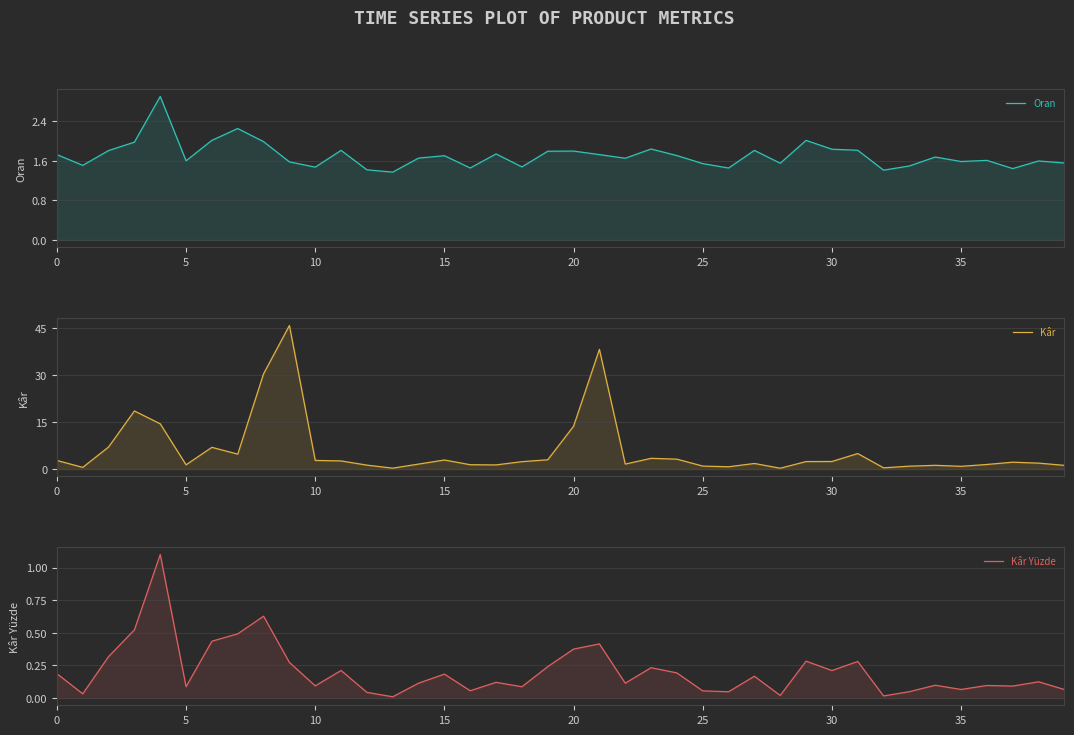

What is the difference between the maximum and minimum values in the Oran series?

1.5